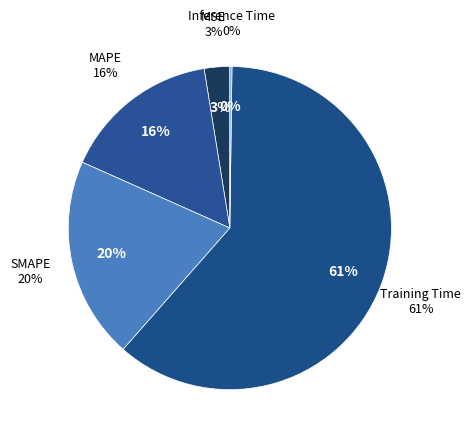

Which category accounts for the majority?

Training Time